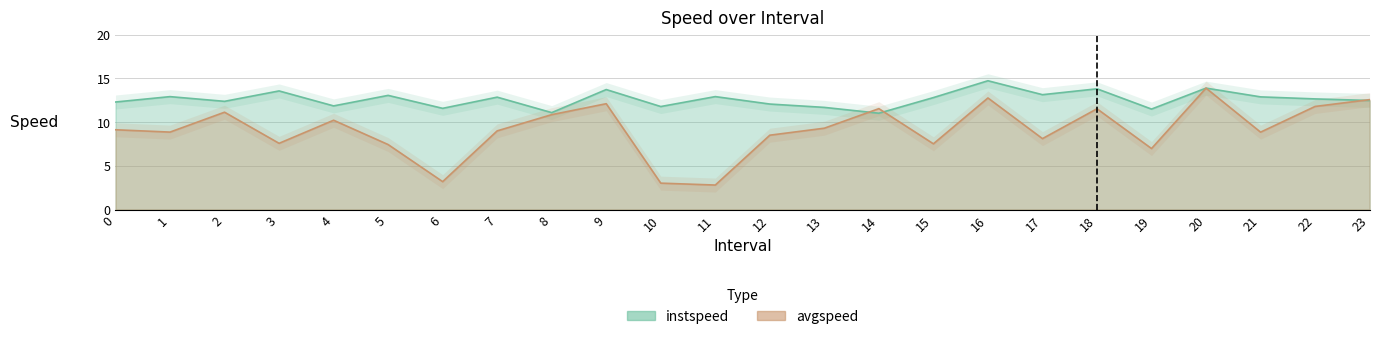

What is the difference between the second highest and minimum values in the instspeed series?

2.9